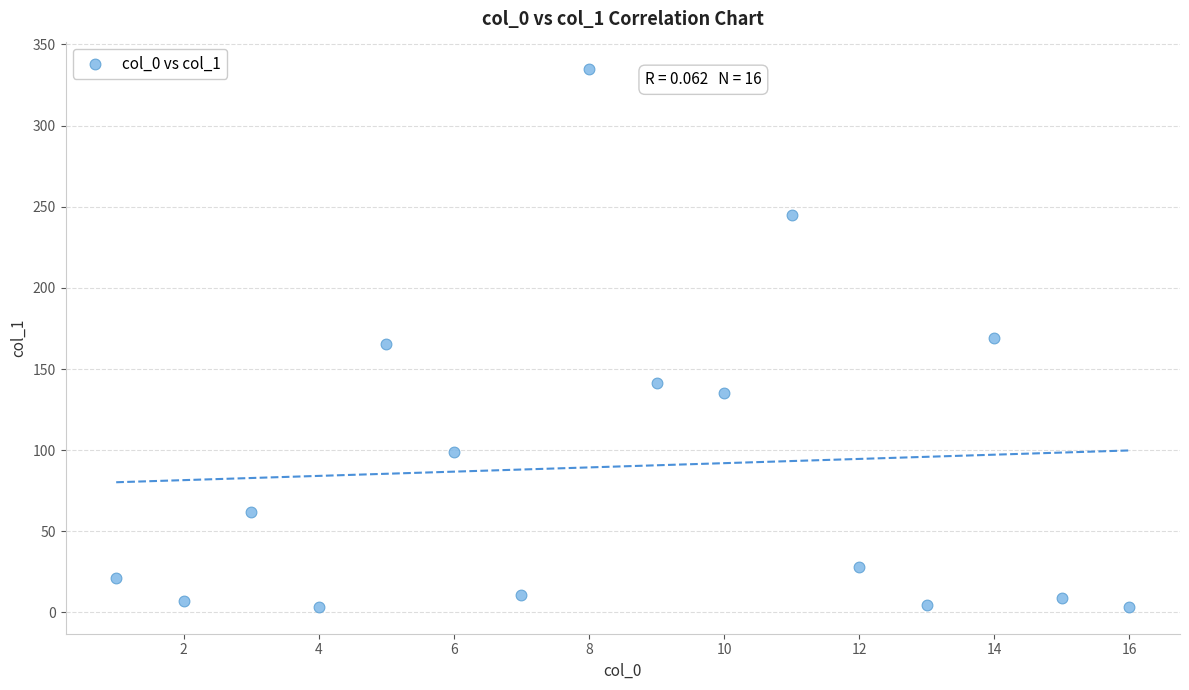

What is the range of X values (max minus min)?

15.0